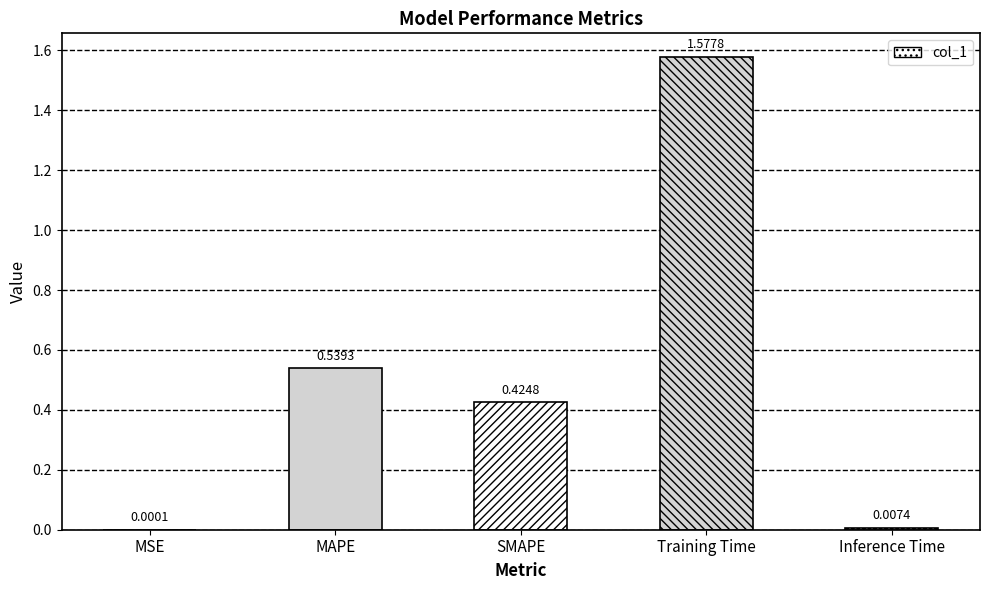

At which category does the chart reach its peak across all series?

Training Time